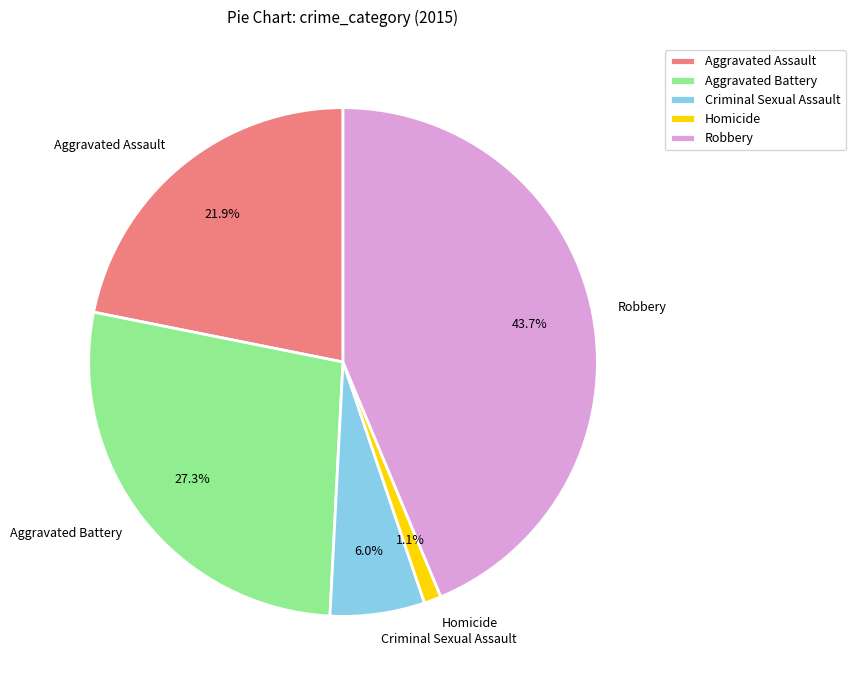

Which category has the biggest portion of the pie?

Robbery